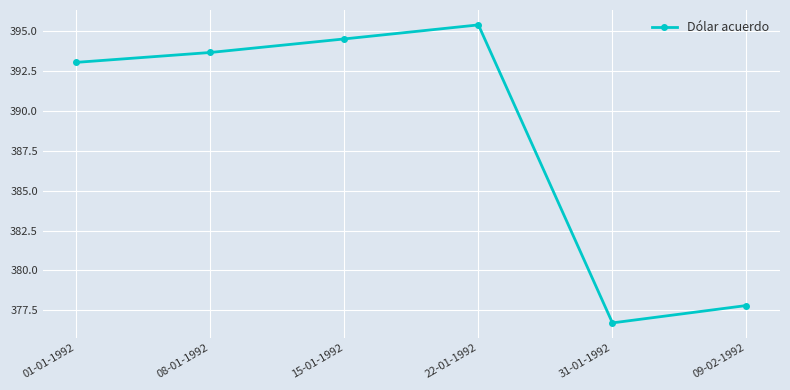

How many lines are shown in the chart?

1